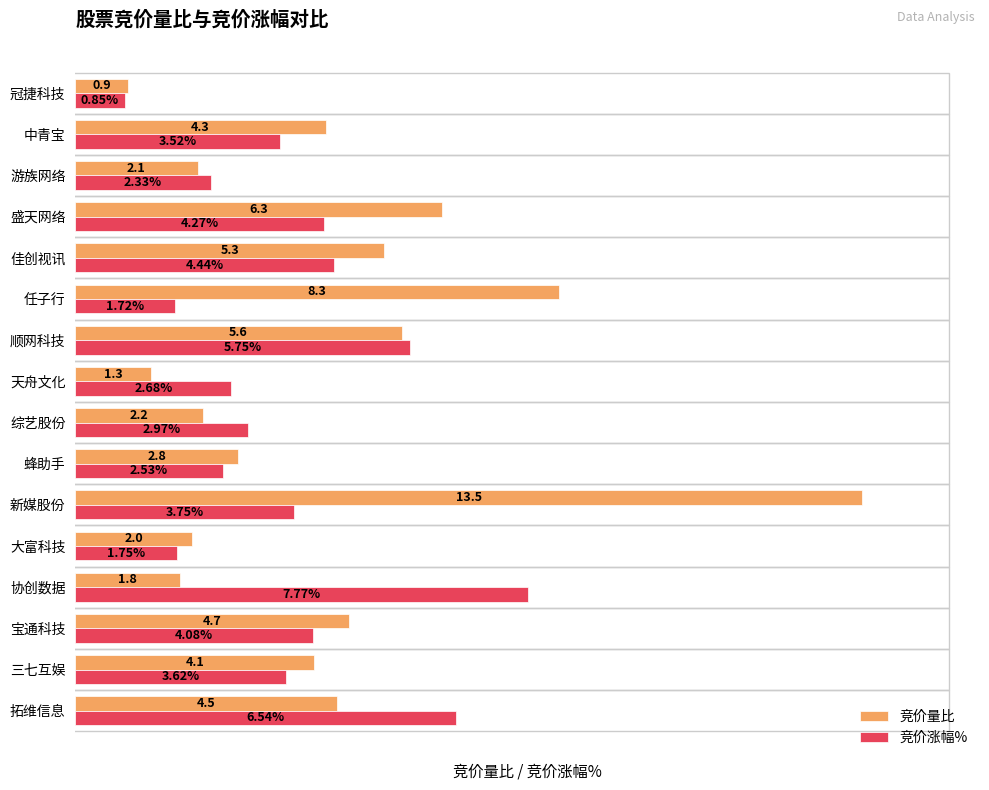

What are all the series names shown in the legend?

竞价量比, 竞价涨幅%